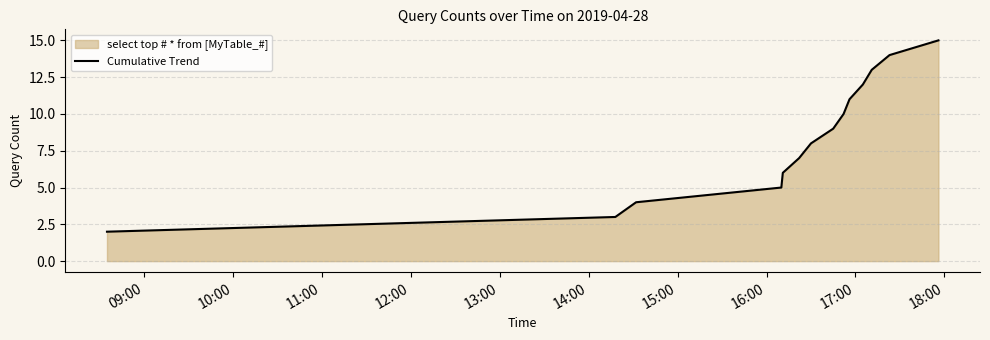

What is the maximum value shown in the chart?

15